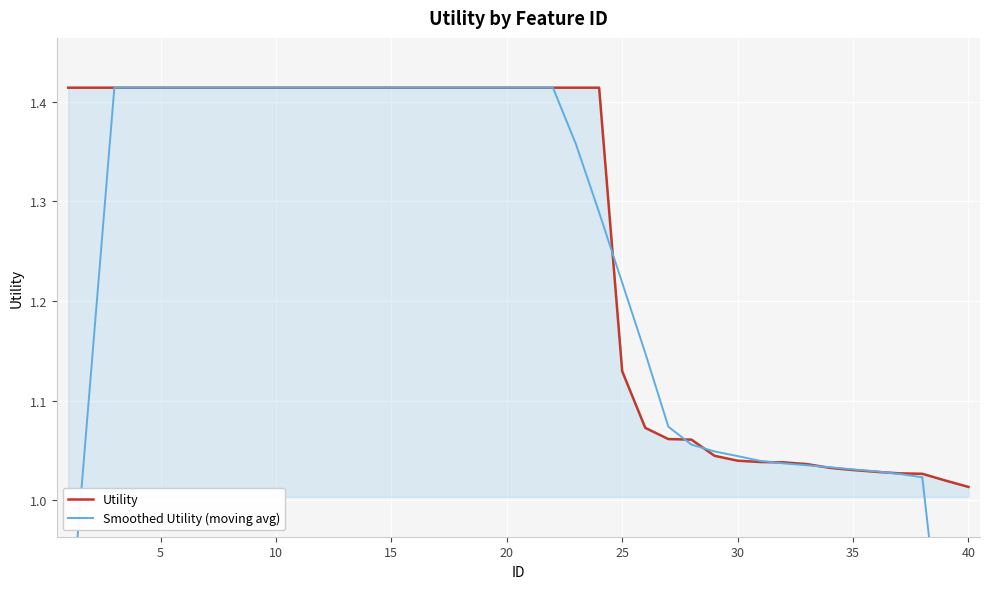

How many categories are shown in the chart?

40